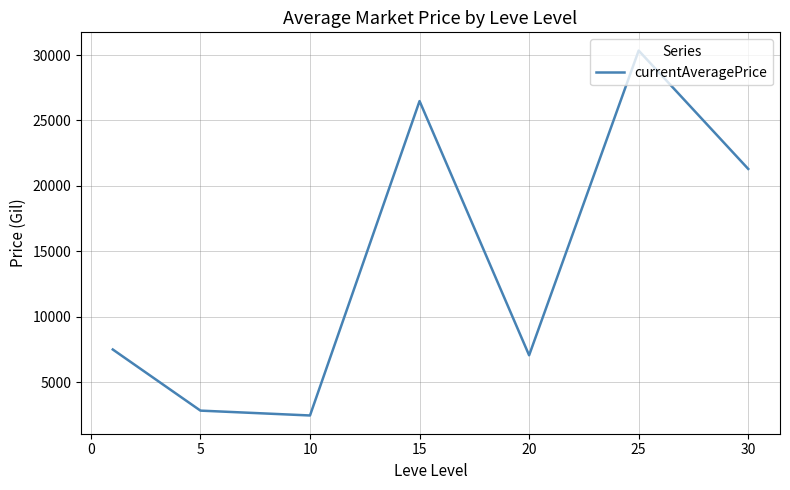

How many interior local peaks (higher than both neighbors) does the data have?

2